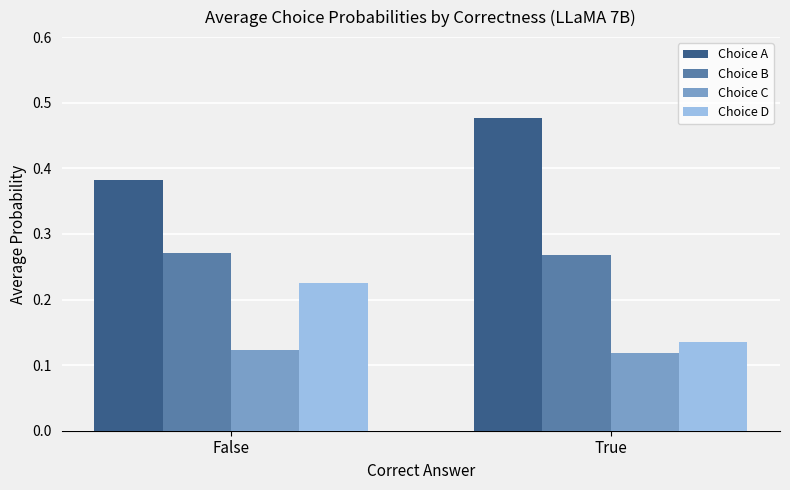

Where is Choice D nearest to the value 0?

True